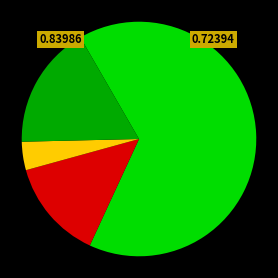

Does any single category account for the majority?

Yes